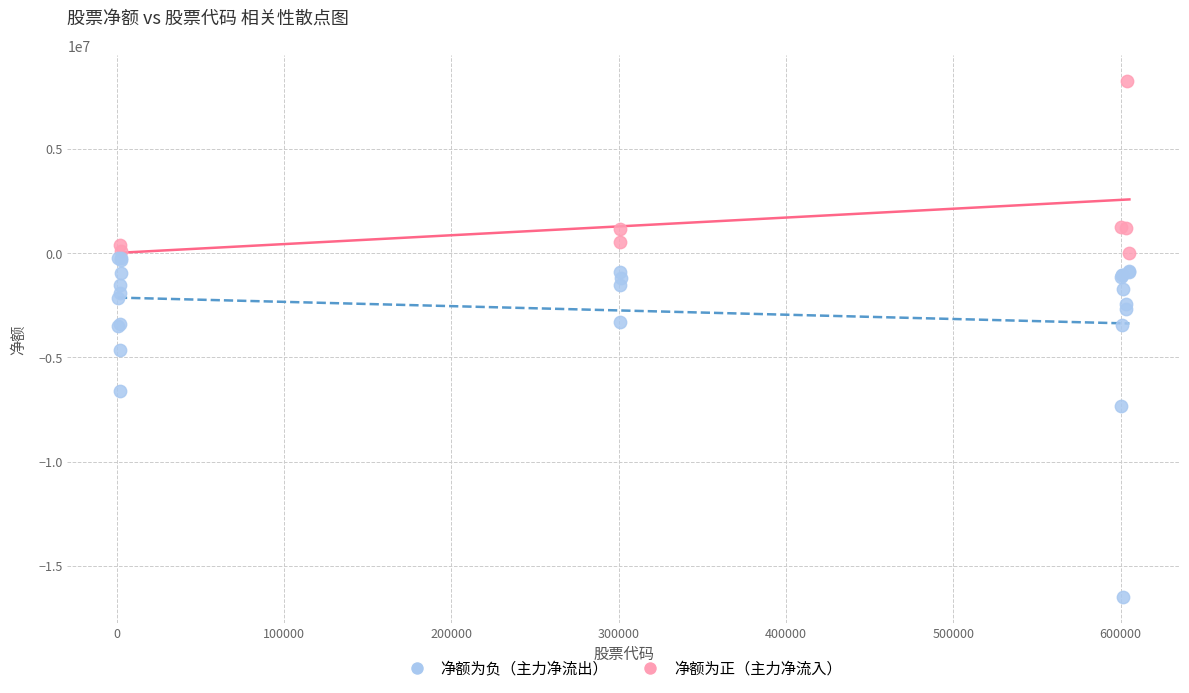

What are all the series names shown in the legend?

净额为负（主力净流出）, 净额为正（主力净流入）